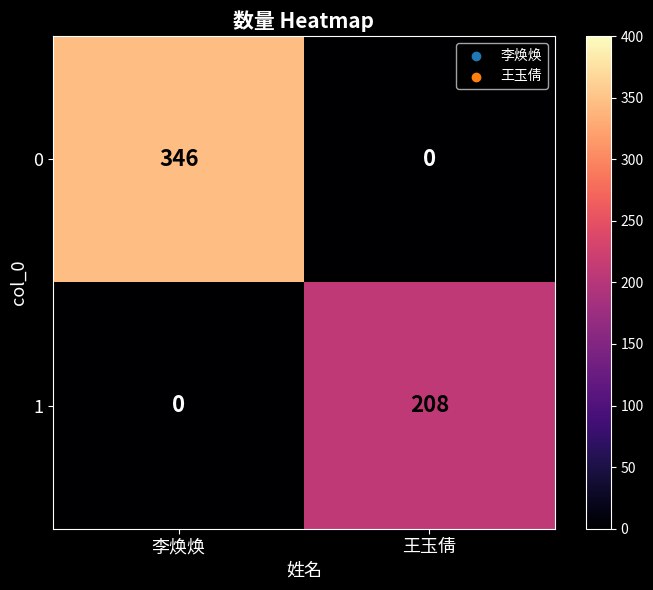

How many data points does each series have?

2